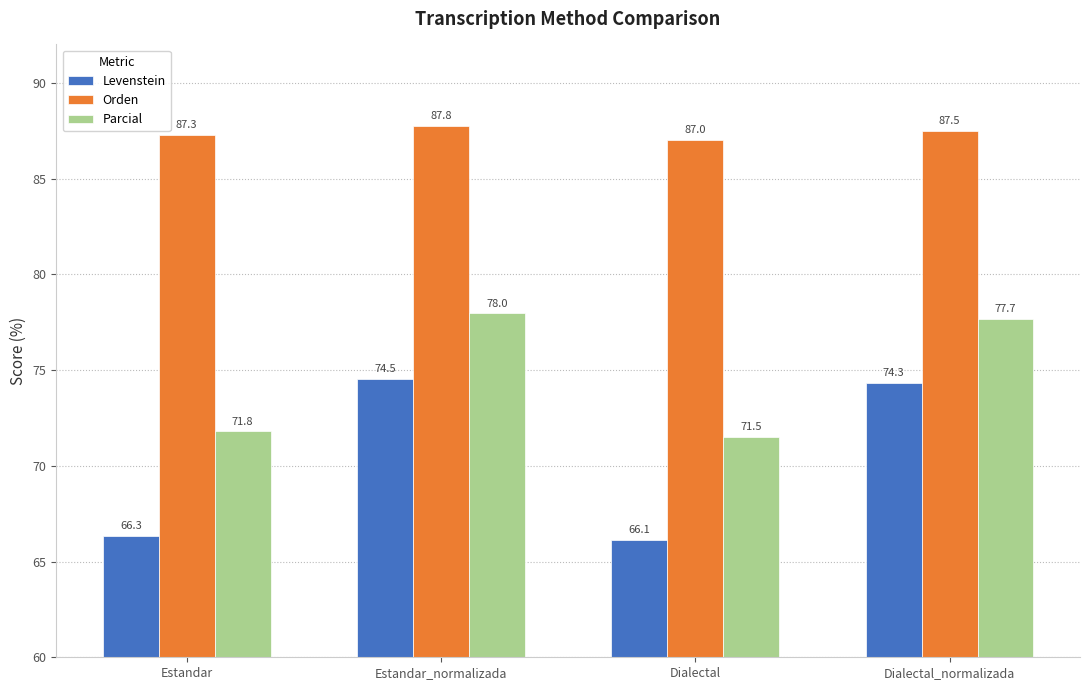

Which category has the highest value in the Orden series?

Estandar_normalizada